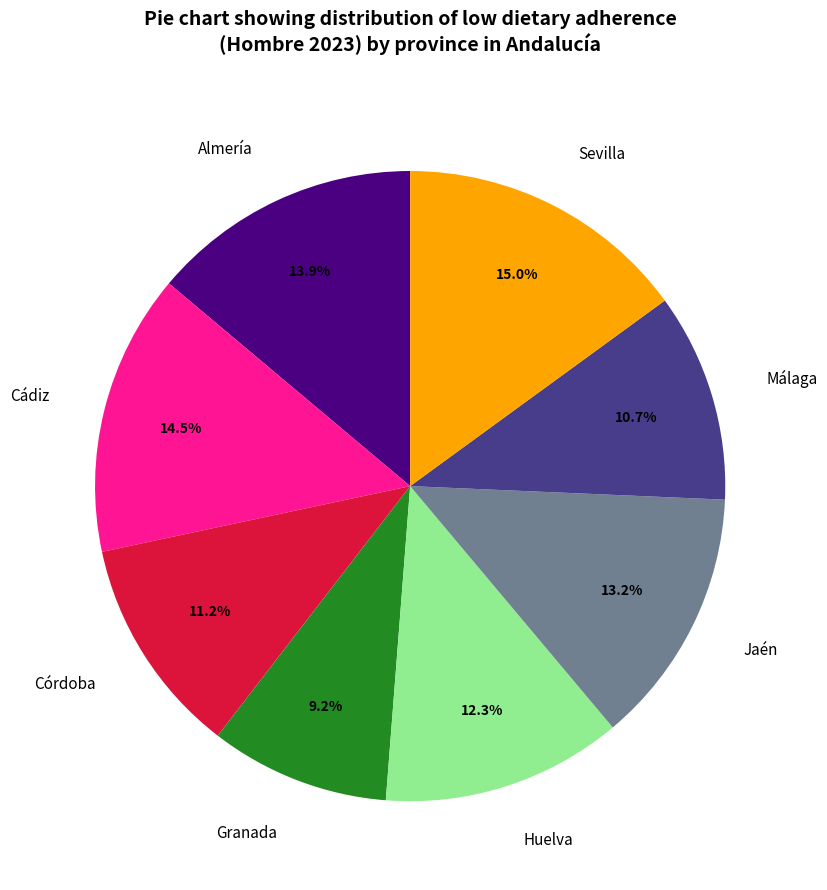

Which slice is the largest?

Sevilla